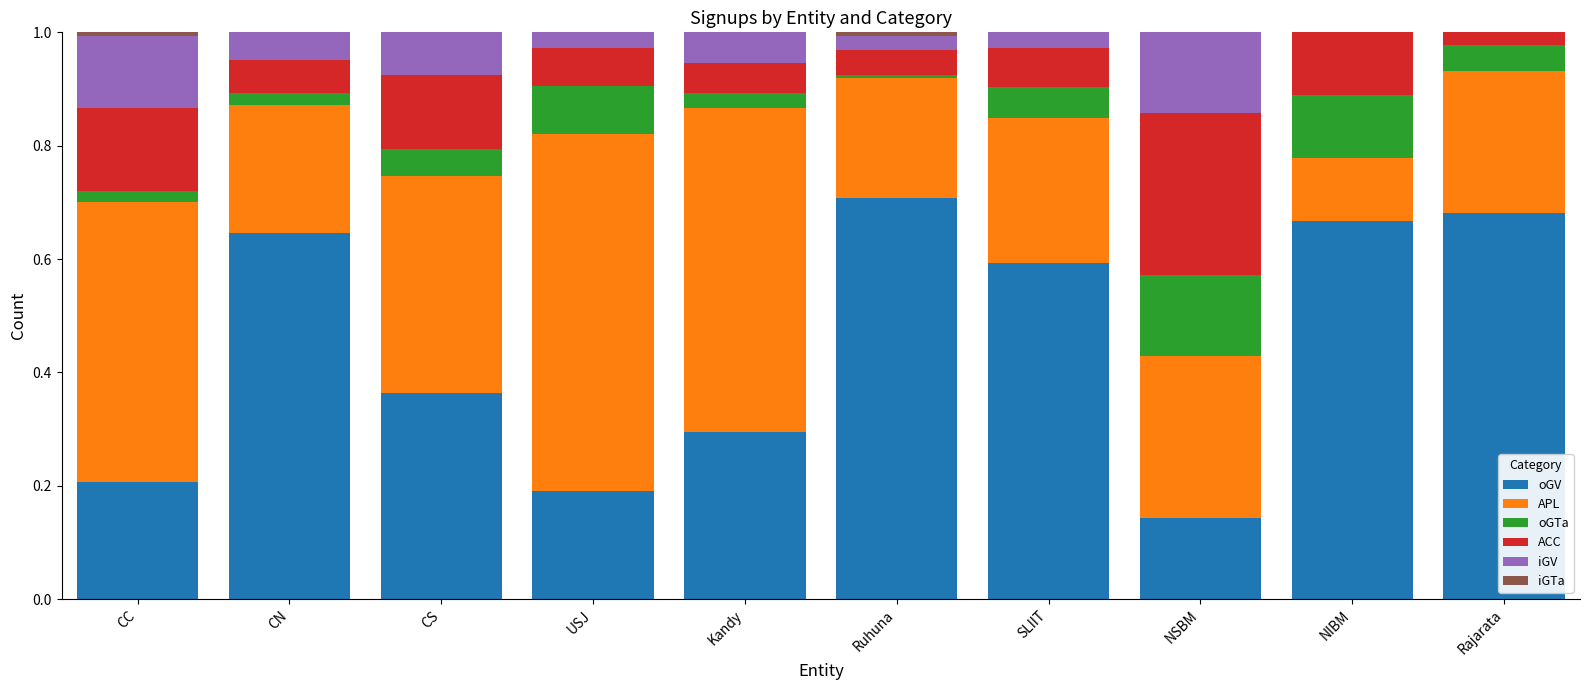

What is the sum of all oGV values?

4.5